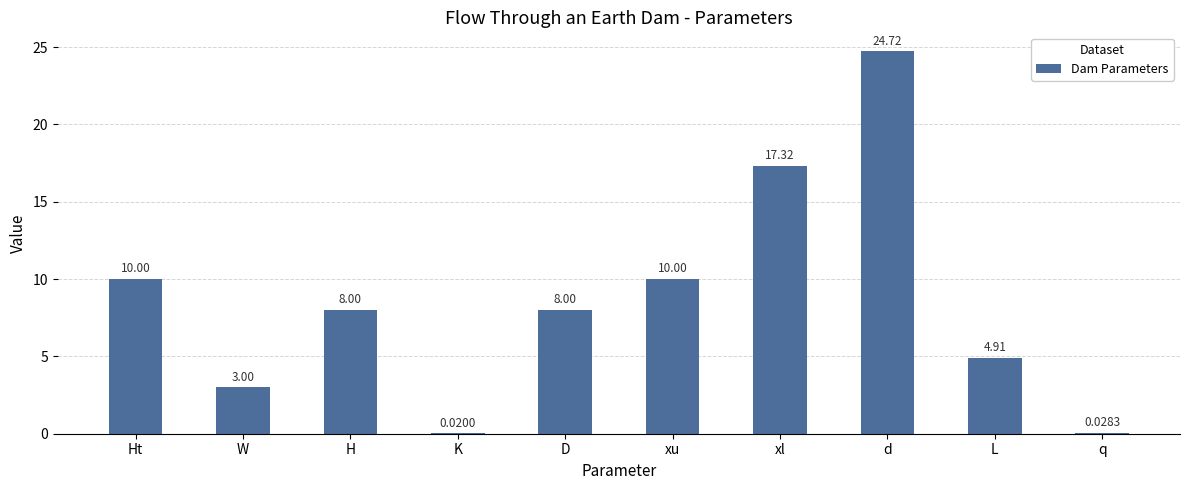

What is the sum of the values at D and q?

8.0